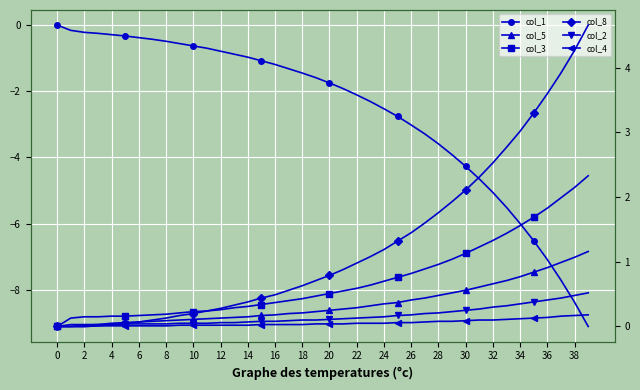

Which series has the largest range (max minus min)?

col_1